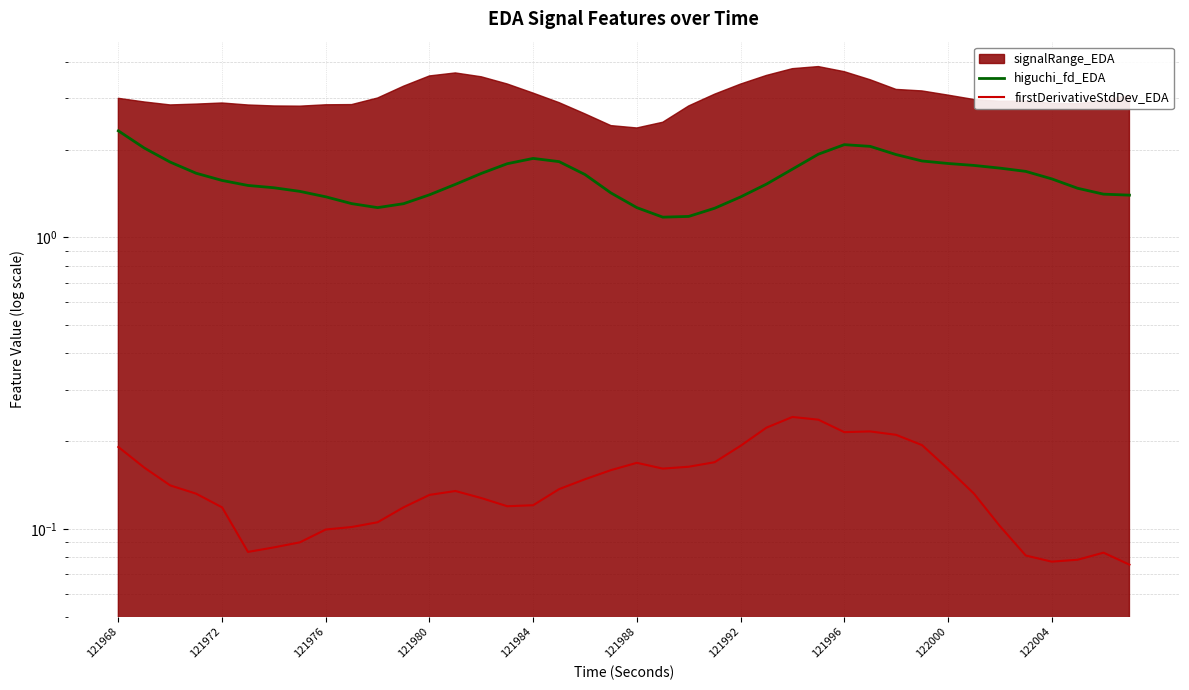

What is the difference between the second highest and minimum values in the higuchi_fd_EDA series?

0.9